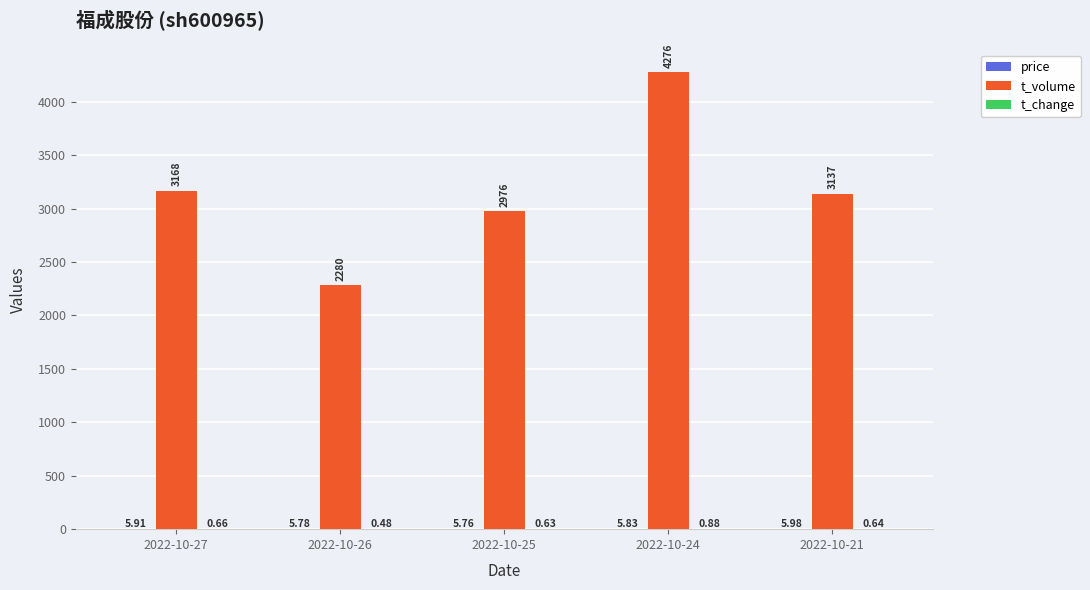

Which series has the largest range (max minus min)?

t_volume